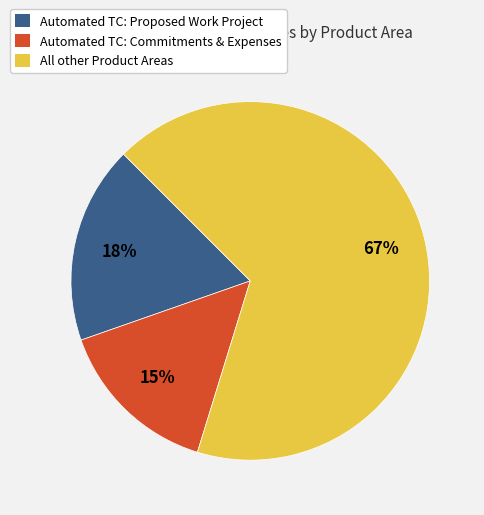

Is there a majority slice in this chart?

Yes